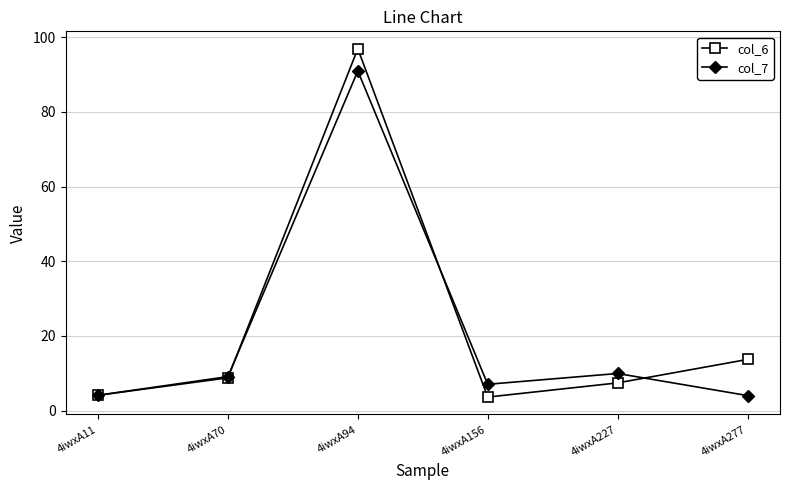

Reading left to right, extract all data points from this chart.

col_6: 4.1	8.8	96.9	3.7	7.5	13.7
col_7: 4.1	9.1	90.9	7.1	10.0	4.1